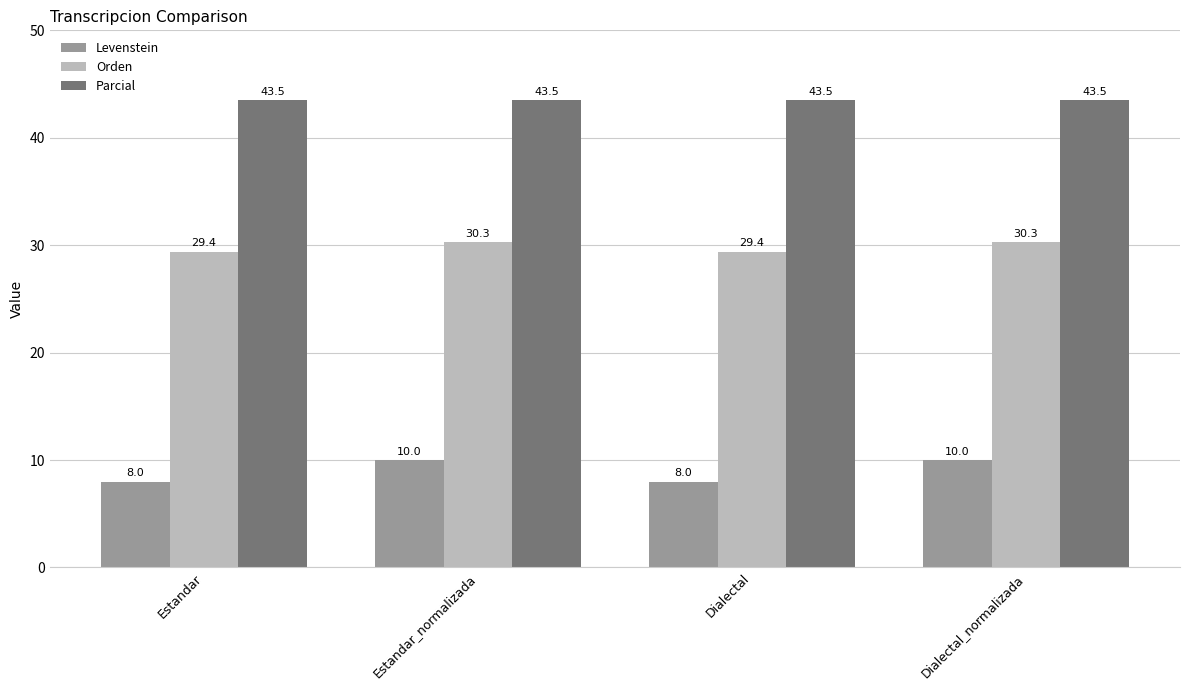

What is the average value of the Orden series?

29.9